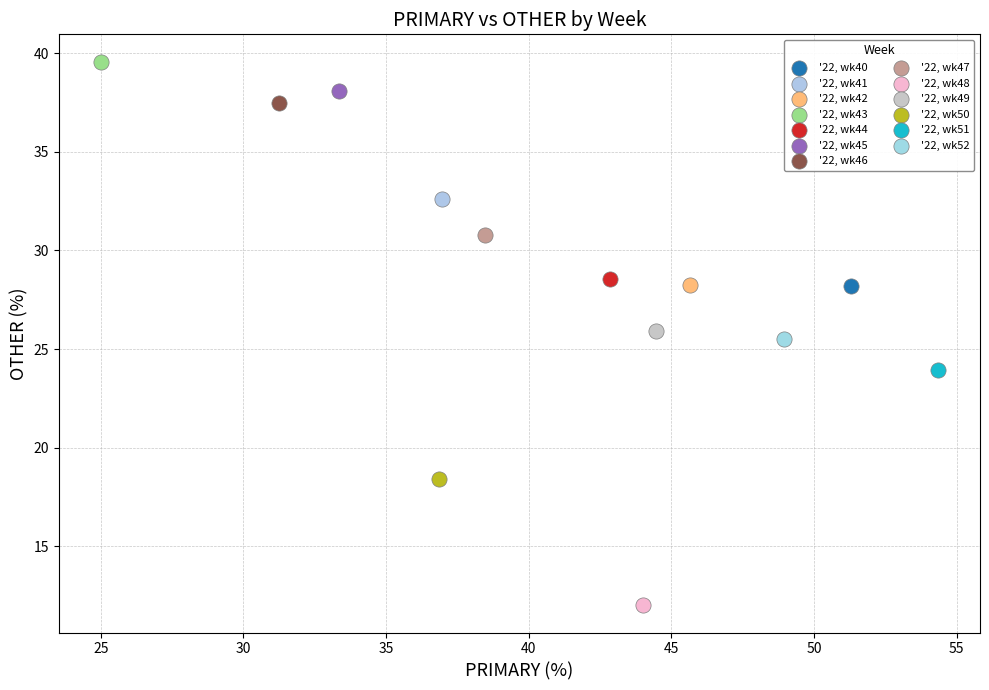

Which series reaches the maximum Y coordinate?

'22, wk43